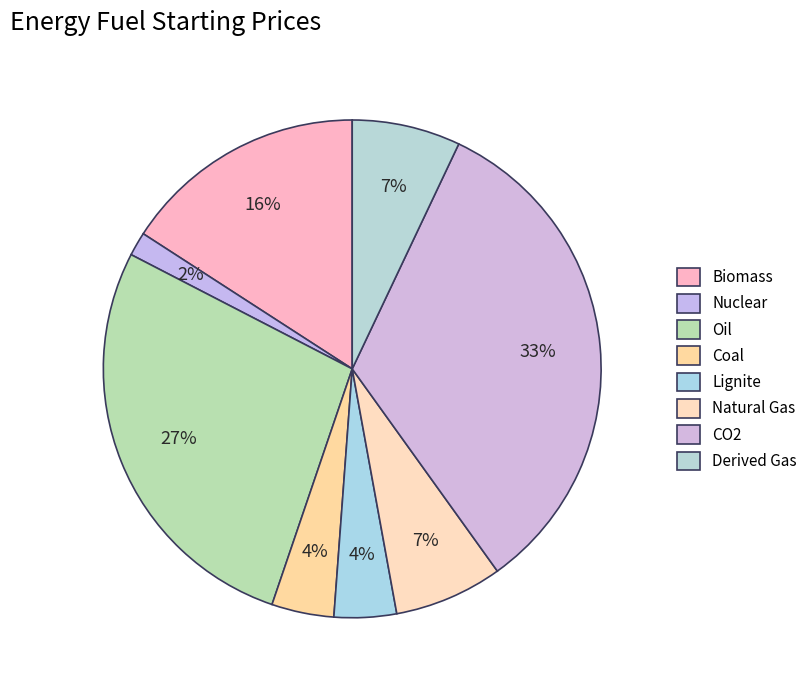

Is CO2 the majority of the pie?

No